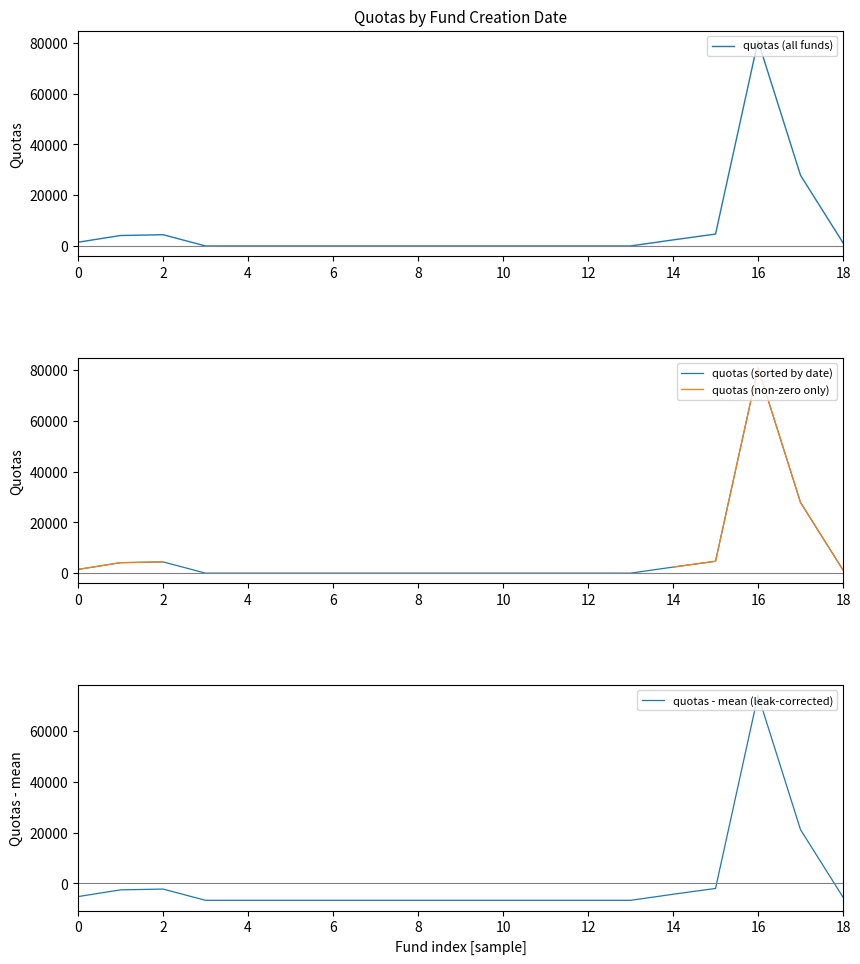

True or false: quotas (sorted by date) and quotas - mean (leak-corrected) intersect in this chart.

False